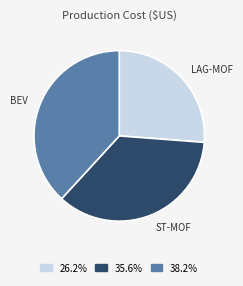

Is there a majority slice in this chart?

No